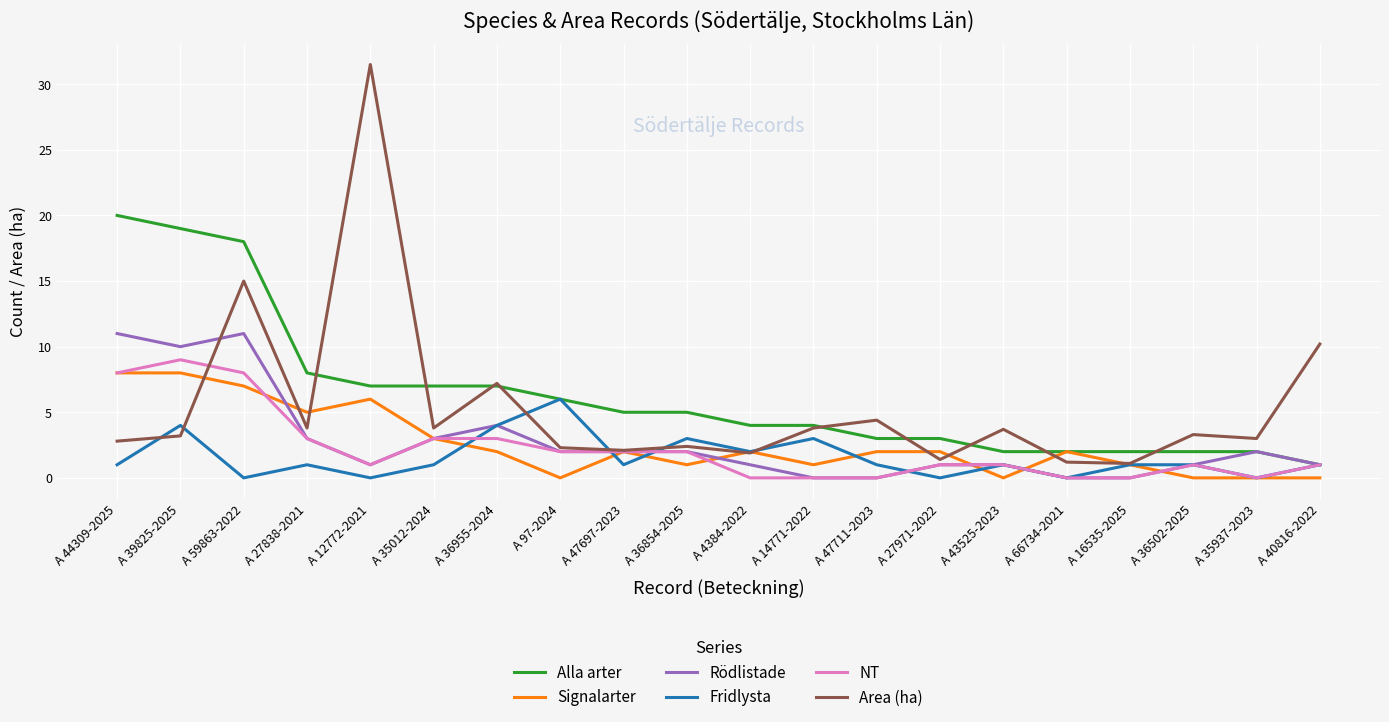

How many categories are shown in the chart?

20